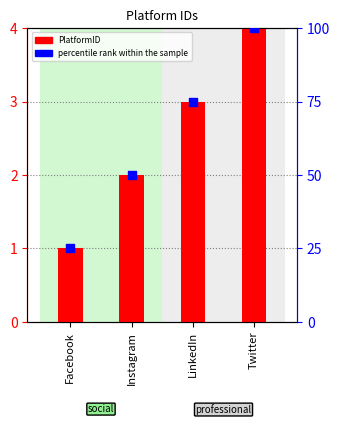

Which series contains the lowest Y value?

PlatformID